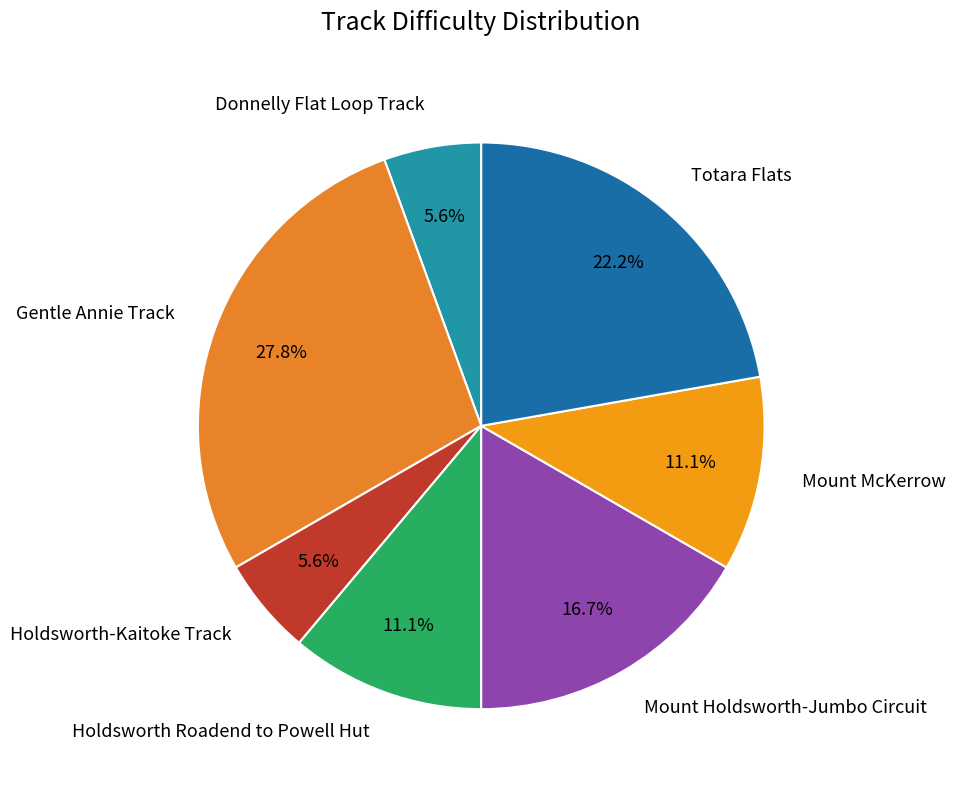

To the nearest percent, what is the combined percentage of Holdsworth-Kaitoke Track and Mount Holdsworth-Jumbo Circuit?

22%